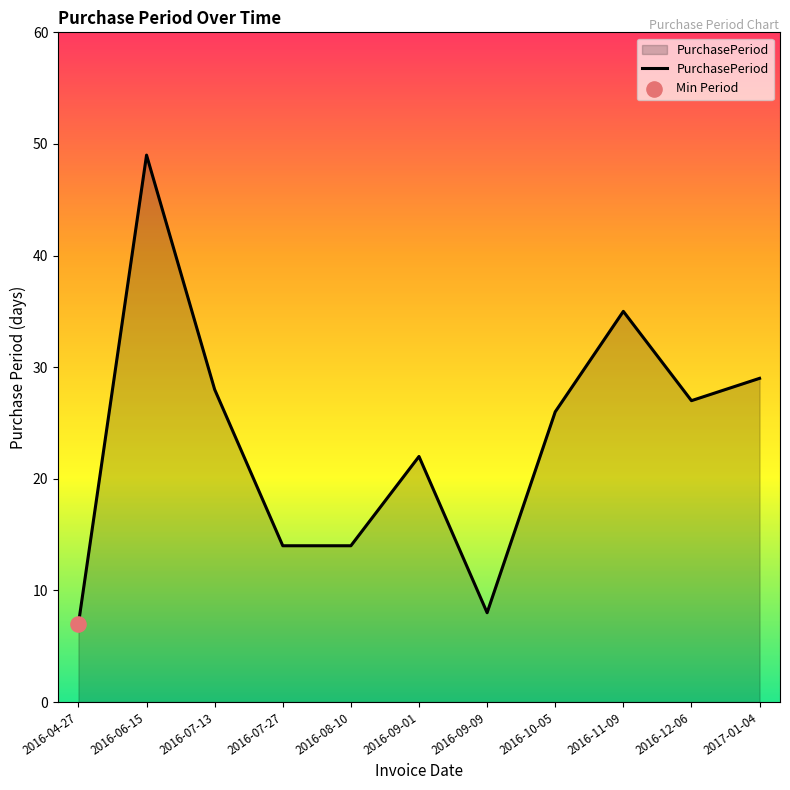

What is the change in value from 2016-08-10 to 2017-01-04?

+15